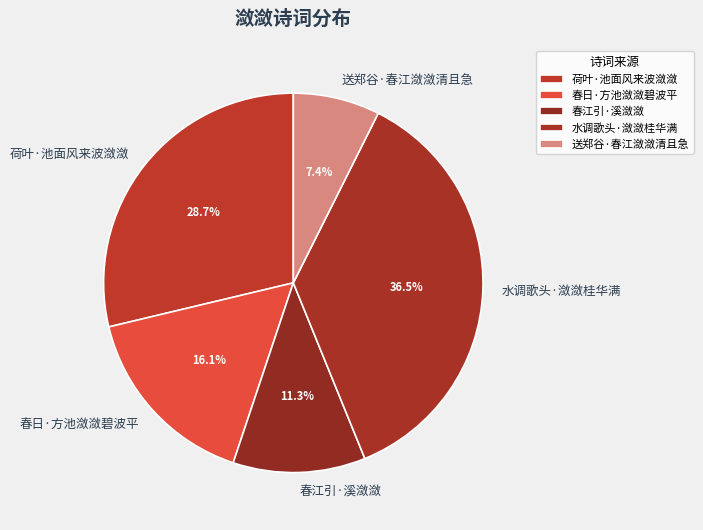

What percentage is the 荷叶·池面风来波潋潋 slice, to the nearest percent?

29%